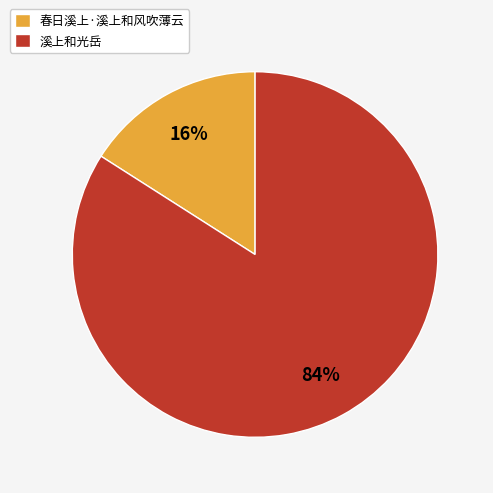

Which category accounts for the majority?

溪上和光岳